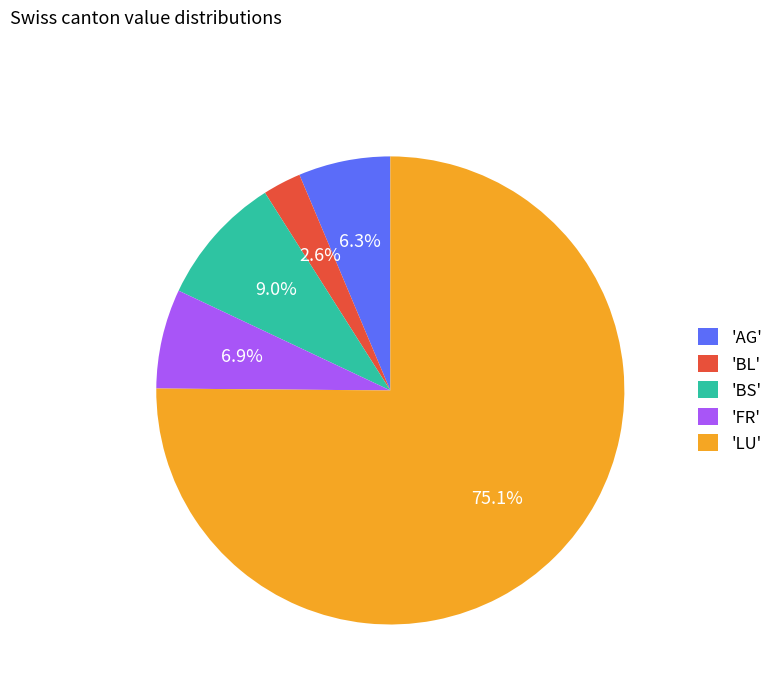

Rank the categories by value from highest to lowest.

'LU', 'BS', 'FR', 'AG', 'BL'